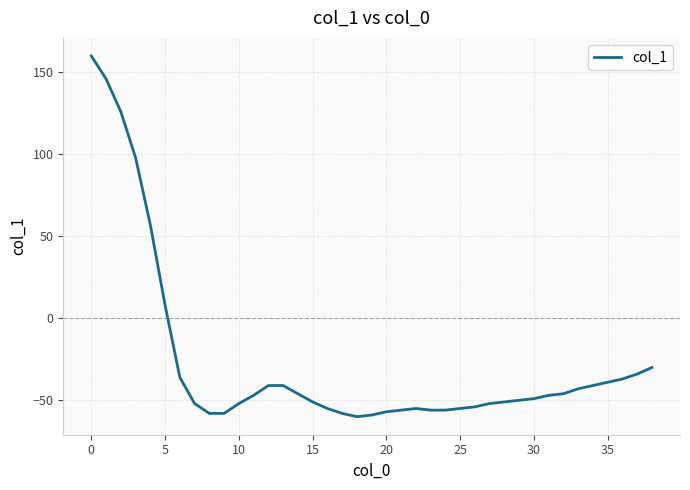

What is the minimum value shown in the chart?

-60